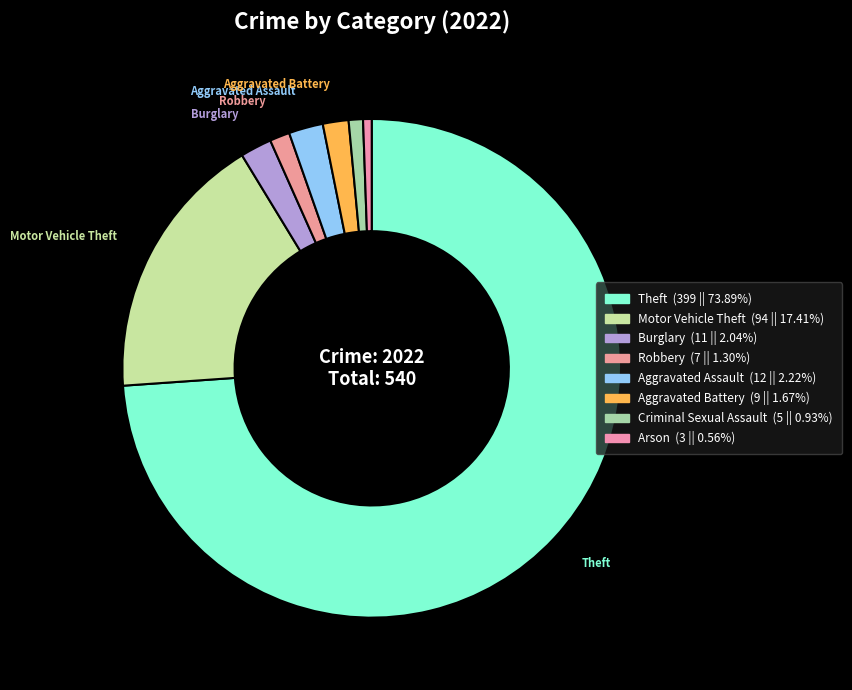

Count the number of slices in the pie.

8